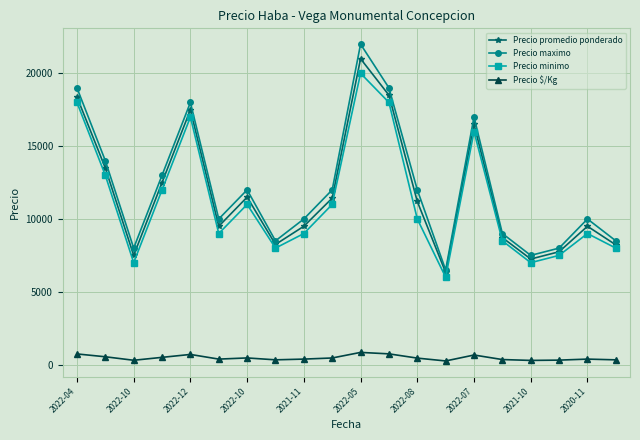

What is the average value of the Precio maximo series?

12200